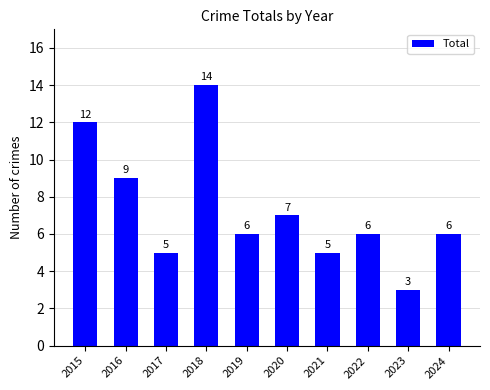

What is the approximate value at 2015?

12